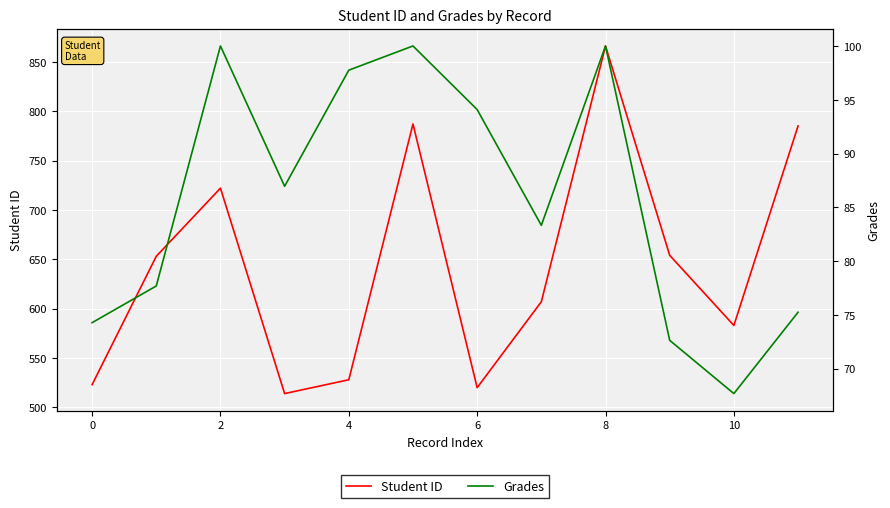

In Grades, how many points are lower than both neighbors (excluding endpoints)?

3